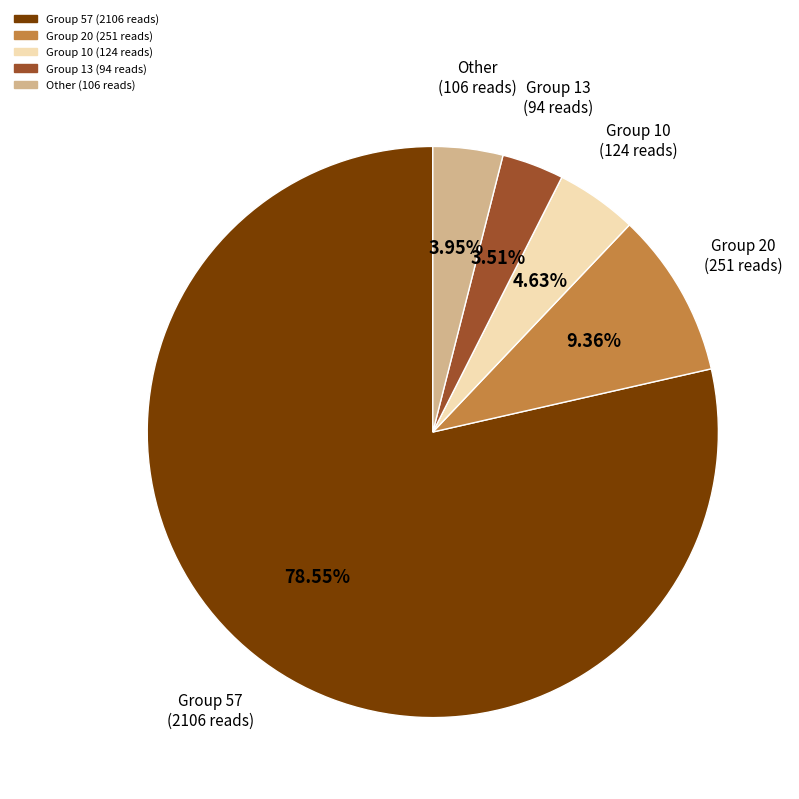

Is there any slice that represents more than half of the pie?

Yes